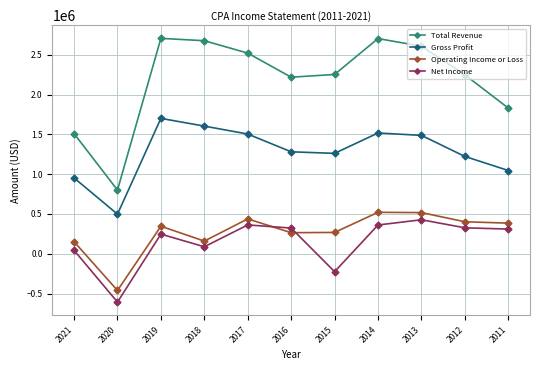

What is the value of the Total Revenue point at the 6th from the left?

2219200